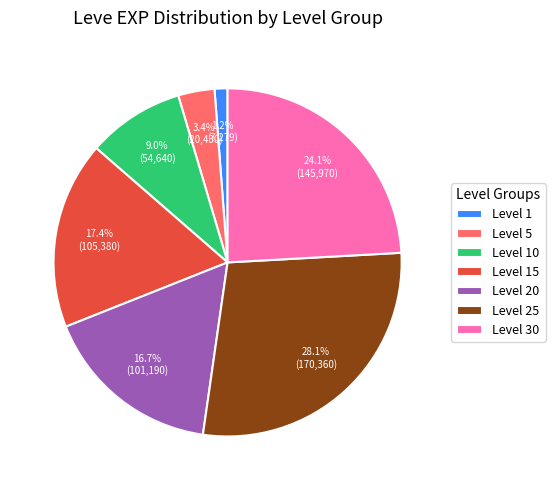

Is there any slice that represents more than half of the pie?

No